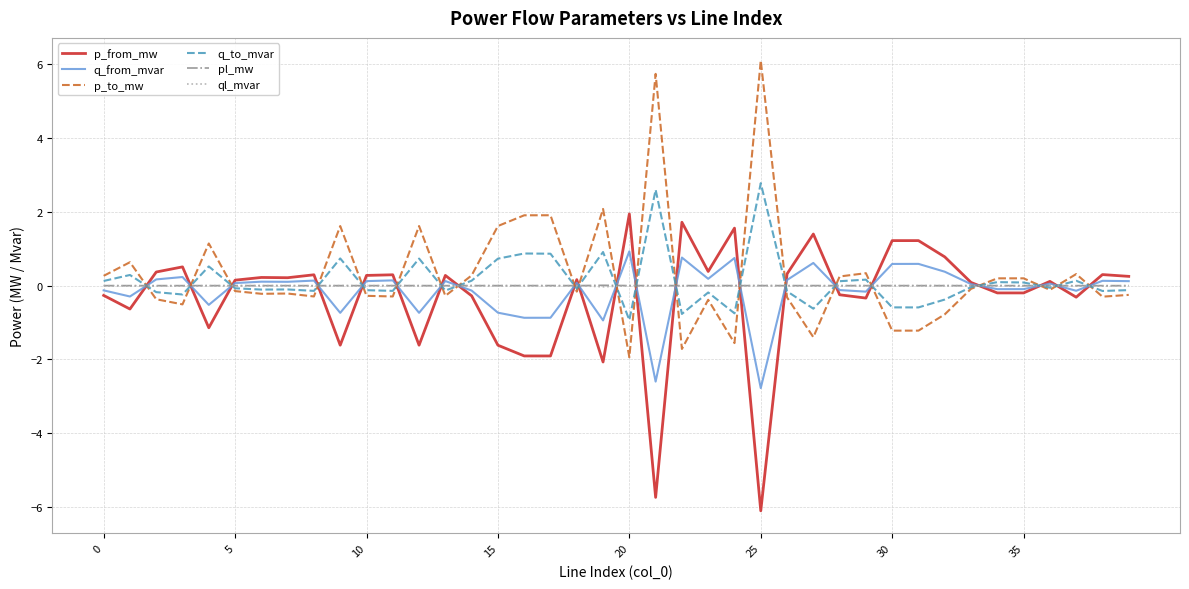

What are all the series names shown in the legend?

p_from_mw, q_from_mvar, p_to_mw, q_to_mvar, pl_mw, ql_mvar